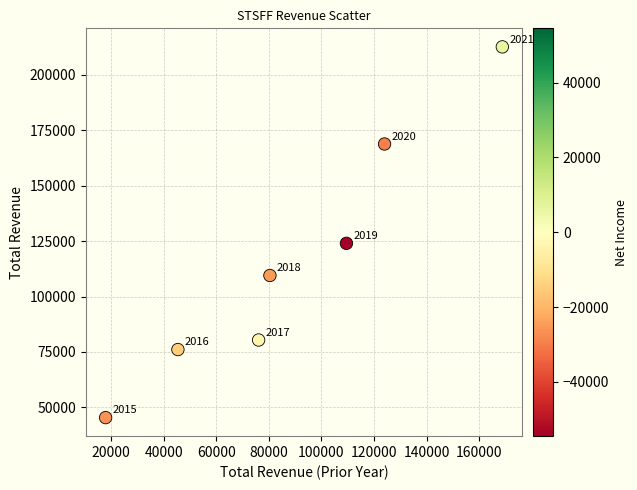

What Y value in the scatter plot is closest to 129000?

124000